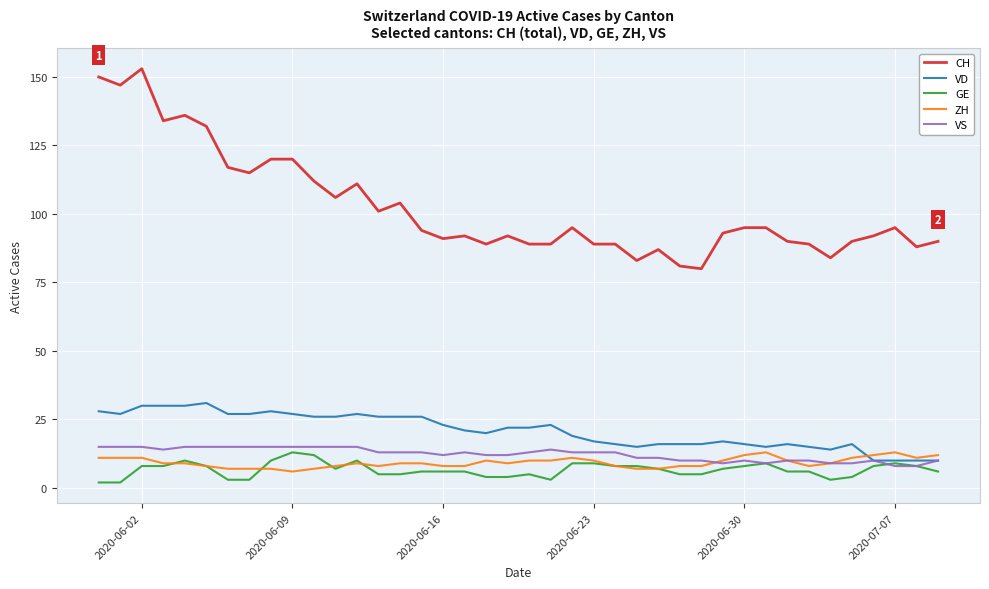

Which series has the widest spread of values?

CH